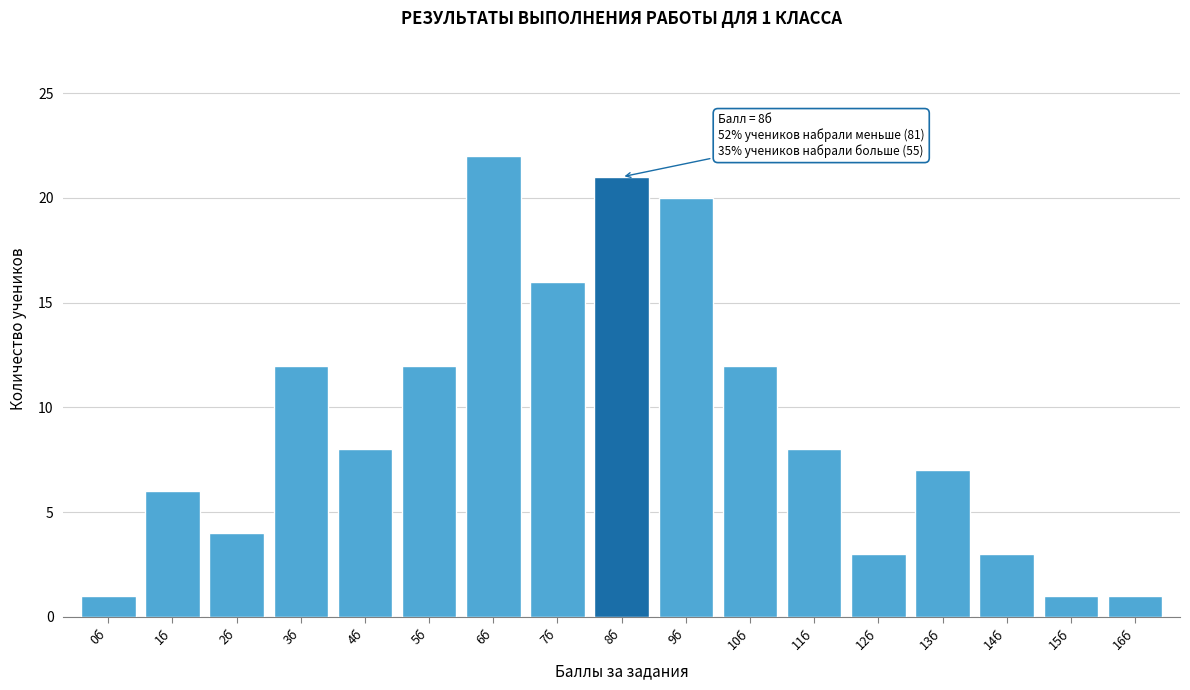

Which range on the x-axis has the tallest bar?

5.5 to 6.5